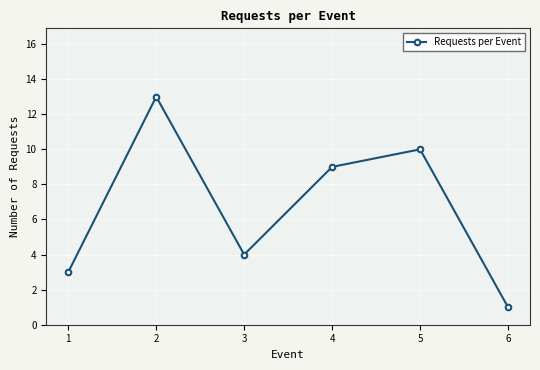

How many data points are less than 9?

3